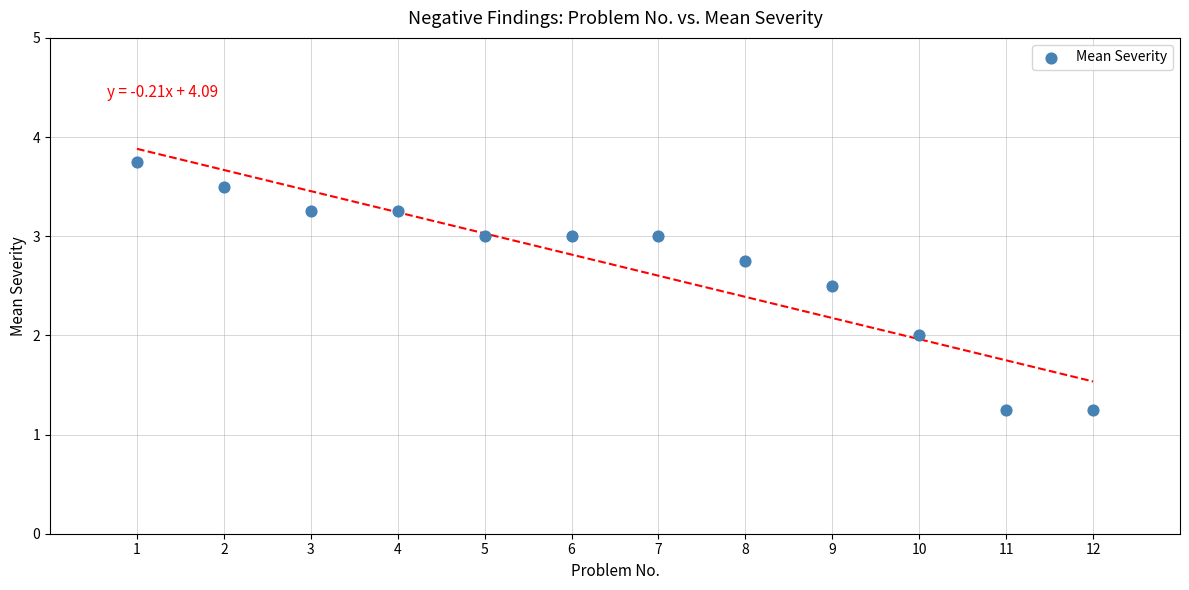

What is the range of X values (max minus min)?

11.0